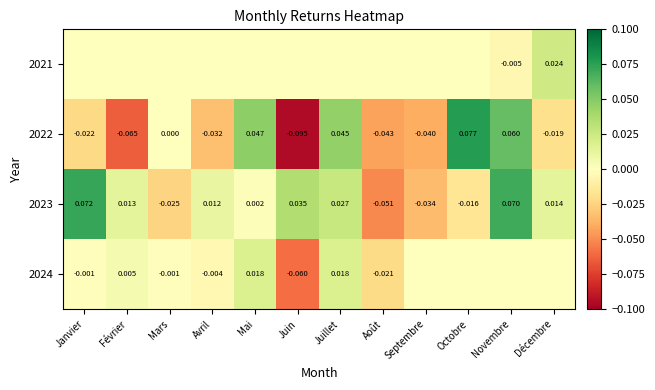

At which label does 2022 reach its peak?

Octobre